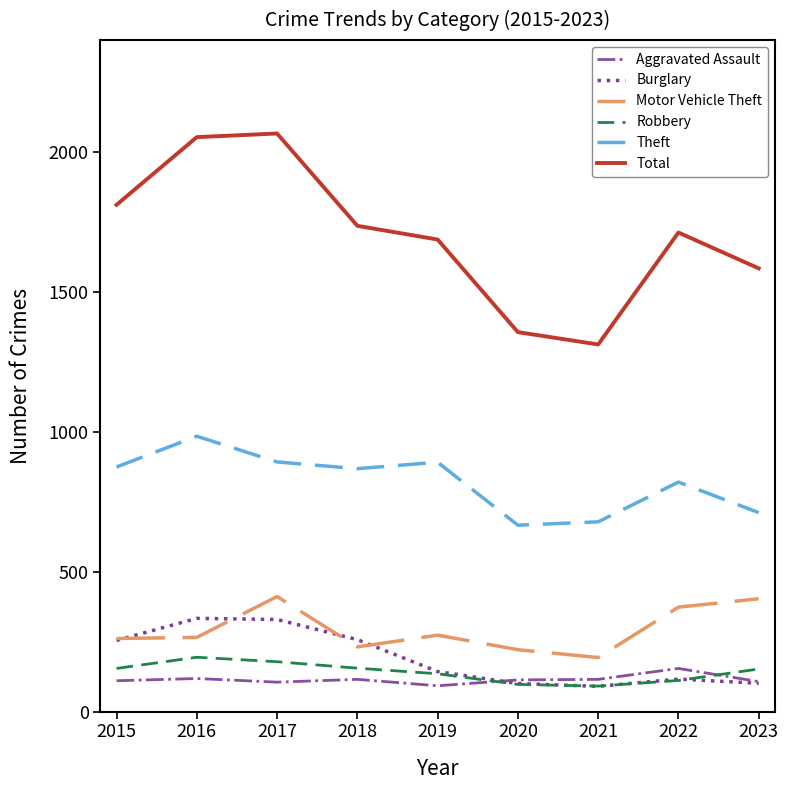

True or false: Theft has a value of 313 at 2022.

False